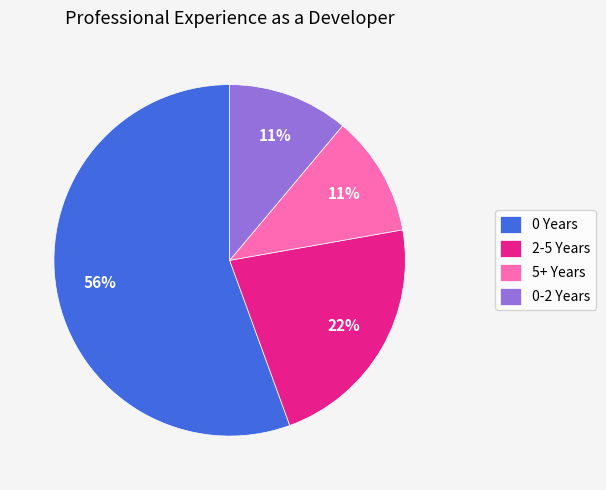

How many segments does this pie chart have?

4